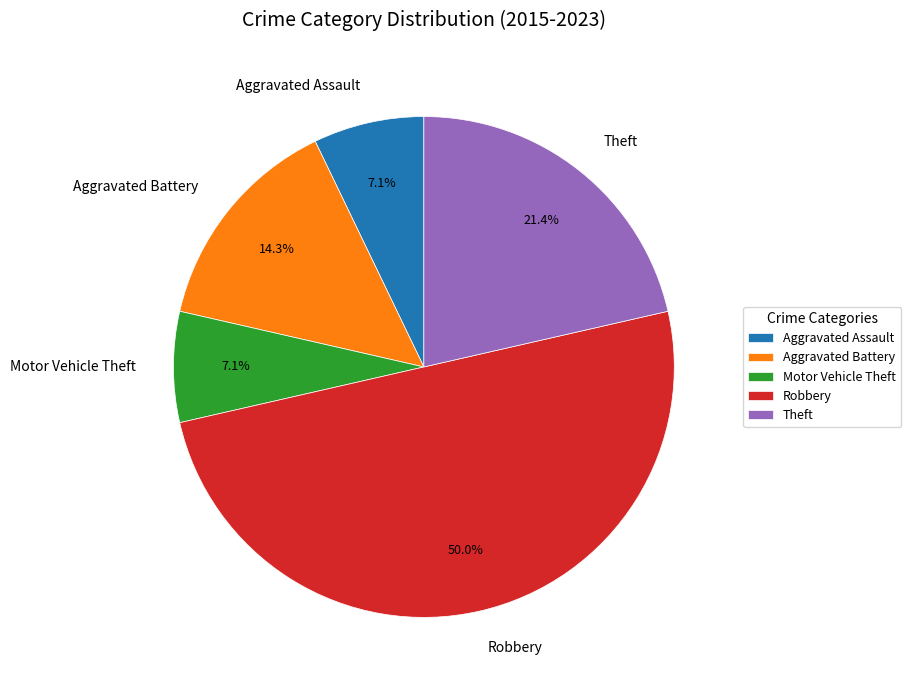

Is Theft the majority of the pie?

No